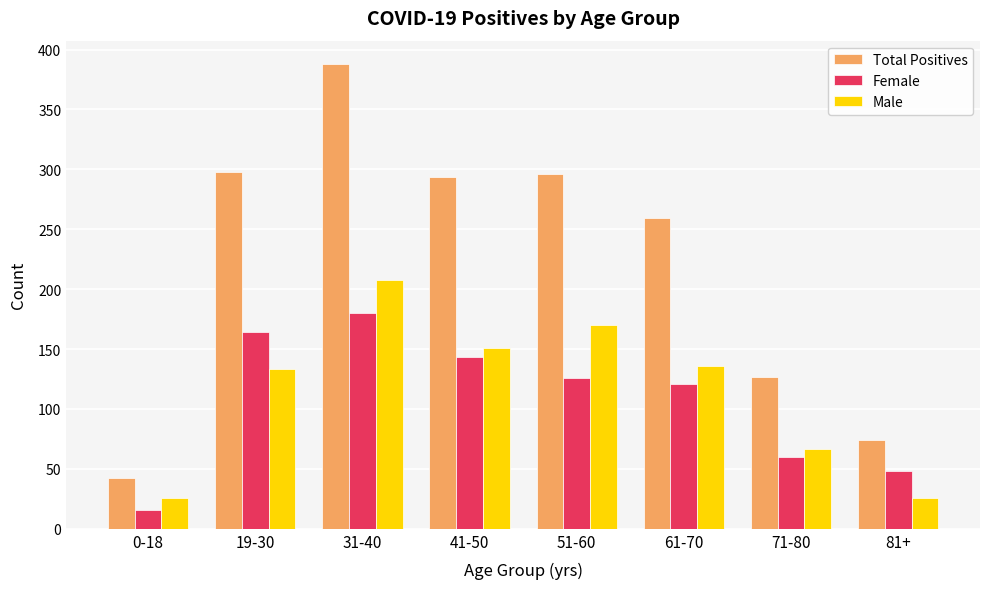

What is the greatest value displayed?

388